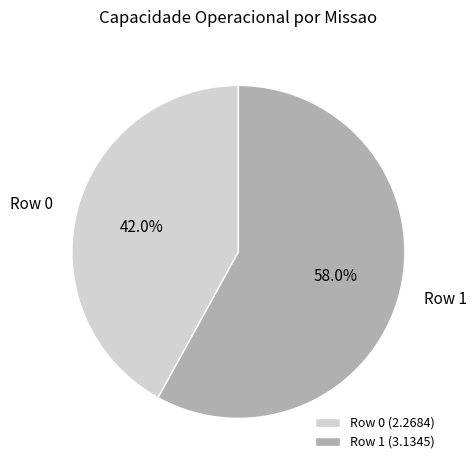

True or false: Row 0 accounts for 42% of the total.

True